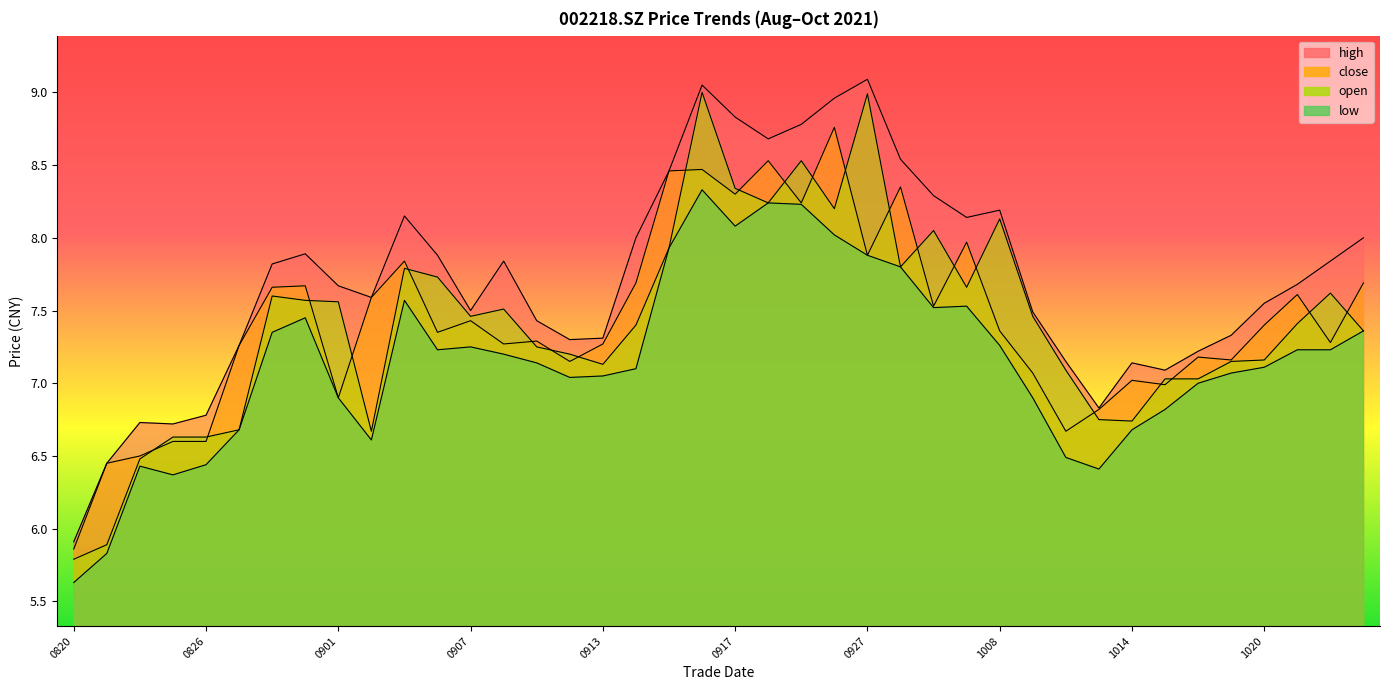

What is the minimum value for low?

5.6